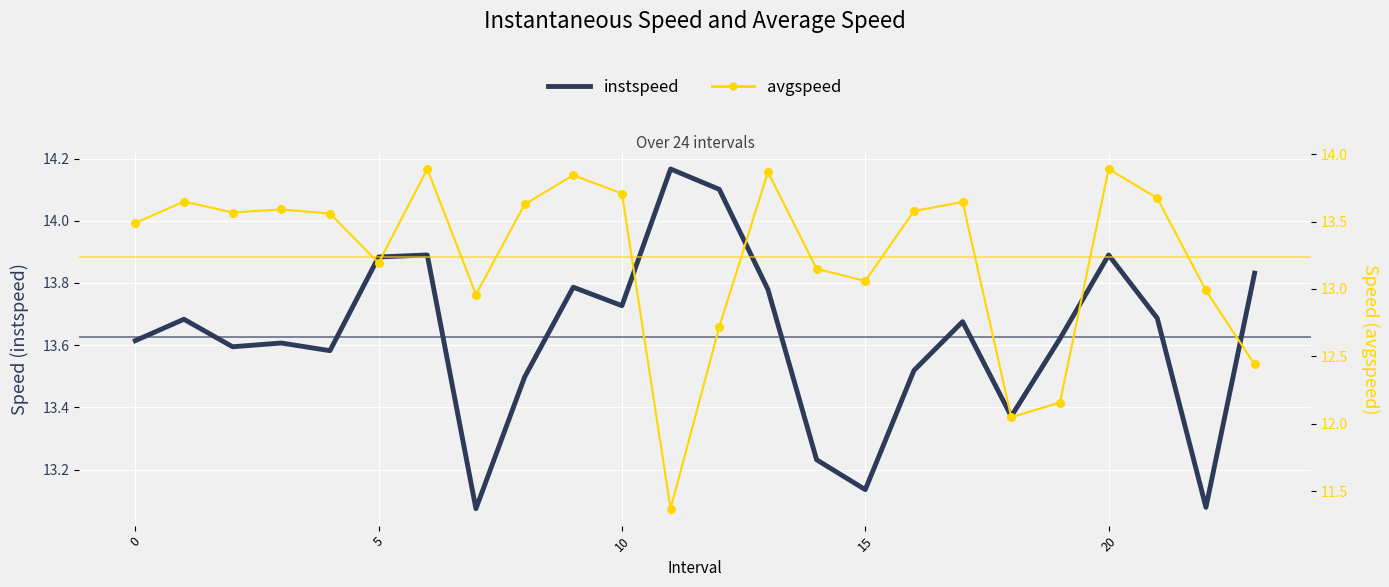

What are all the series names shown in the legend?

instspeed, avgspeed